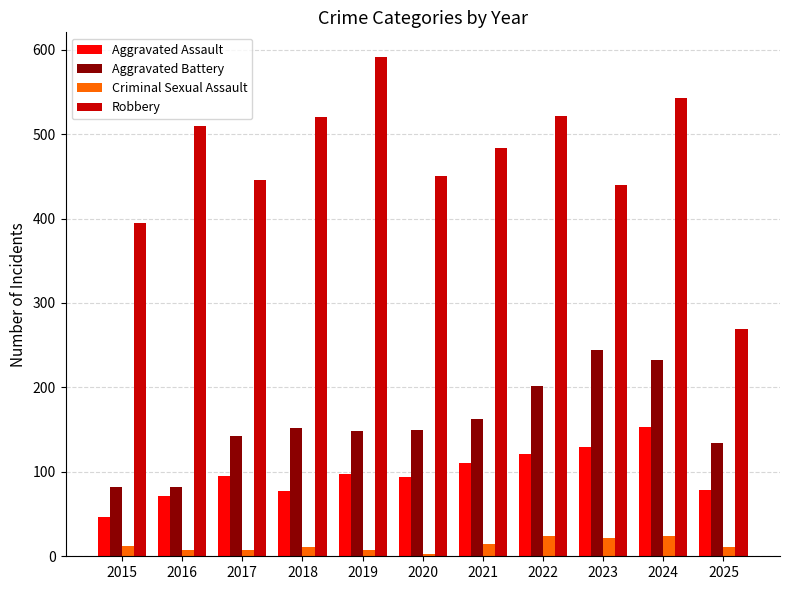

Count the number of data series in this chart.

4